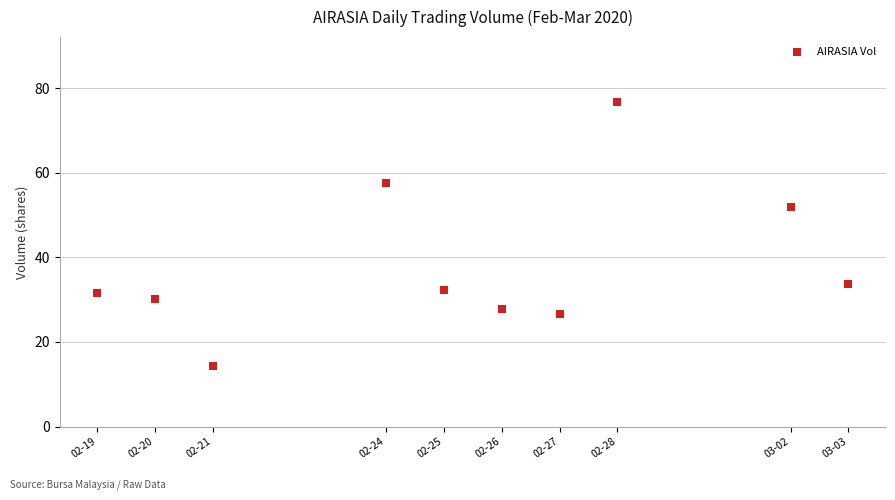

What is the range of X values (max minus min)?

1123200.0